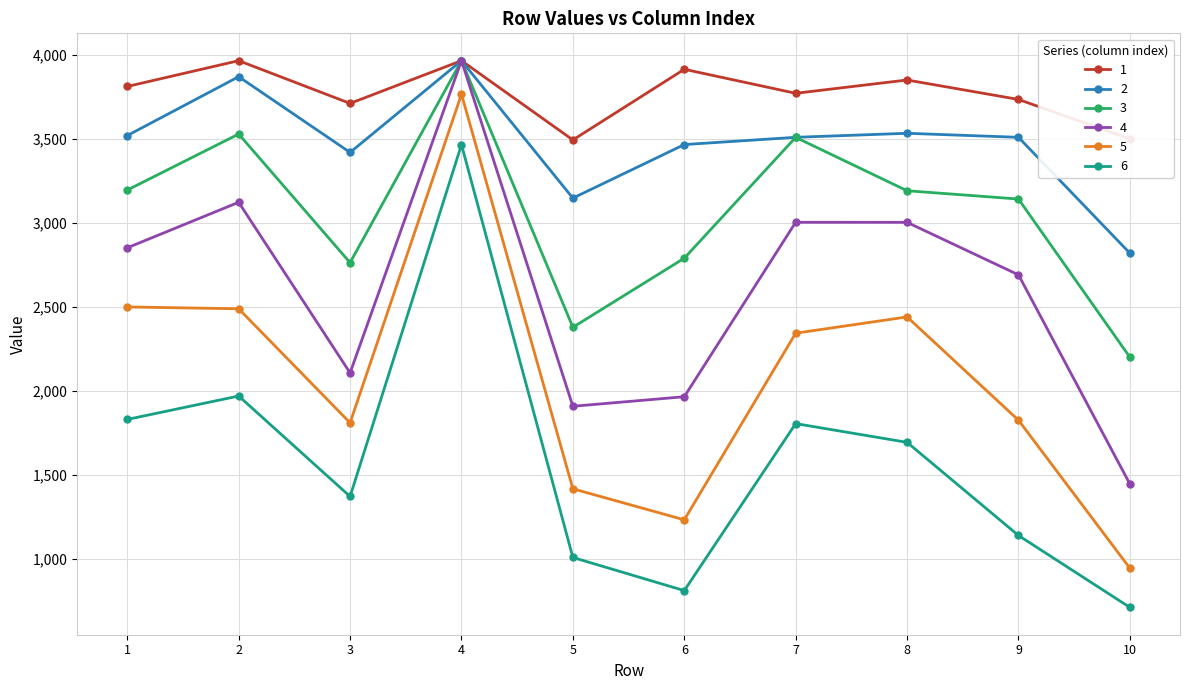

How many interior local valleys does the 6 series have?

2